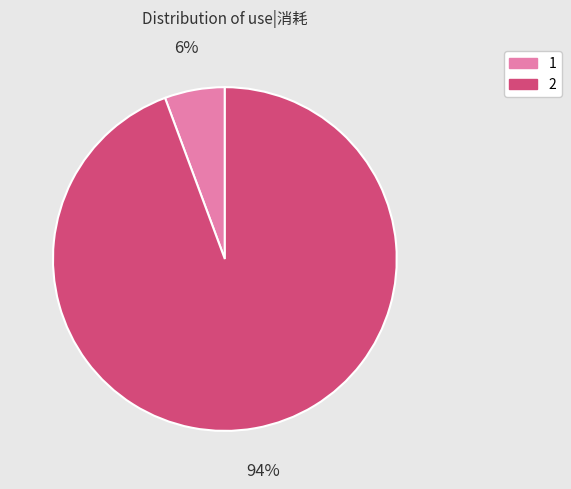

Rank the categories by value from lowest to highest.

1, 2